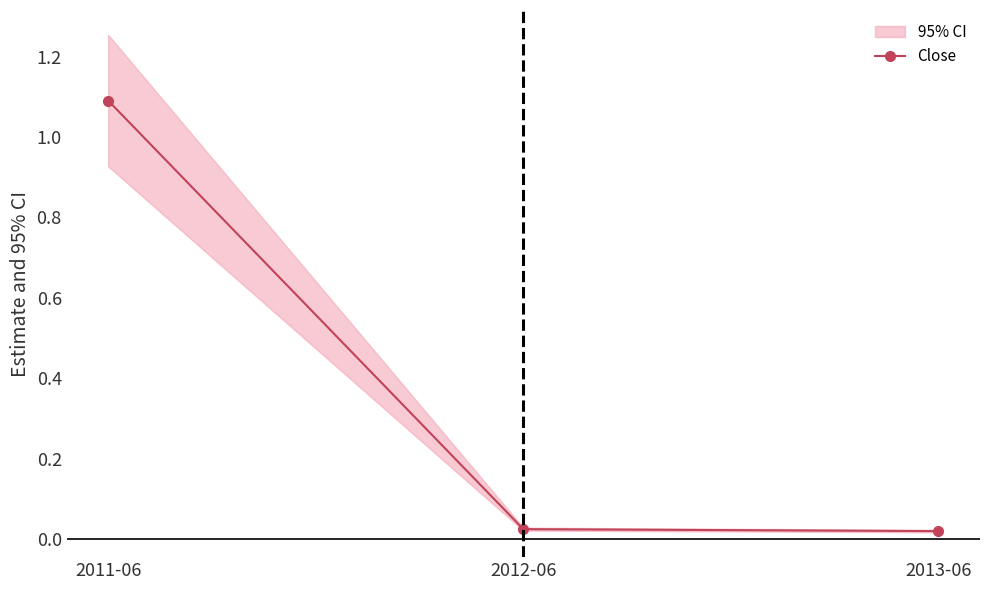

Which has a higher value, 2011-06 or 2013-06?

2011-06